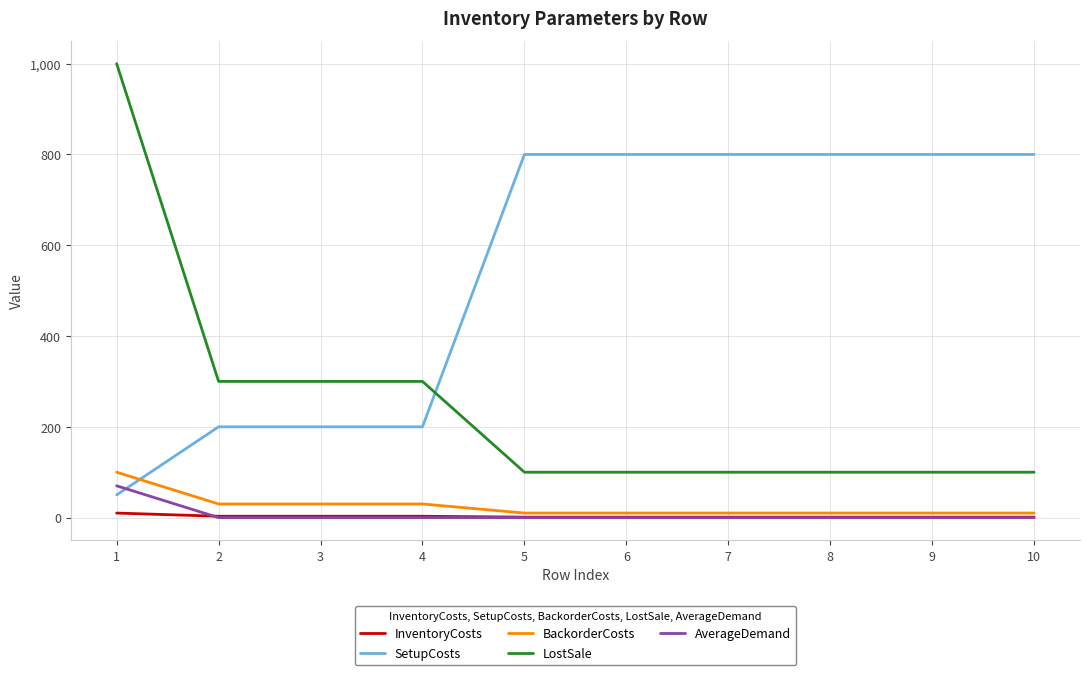

True or false: SetupCosts and InventoryCosts intersect in this chart.

False